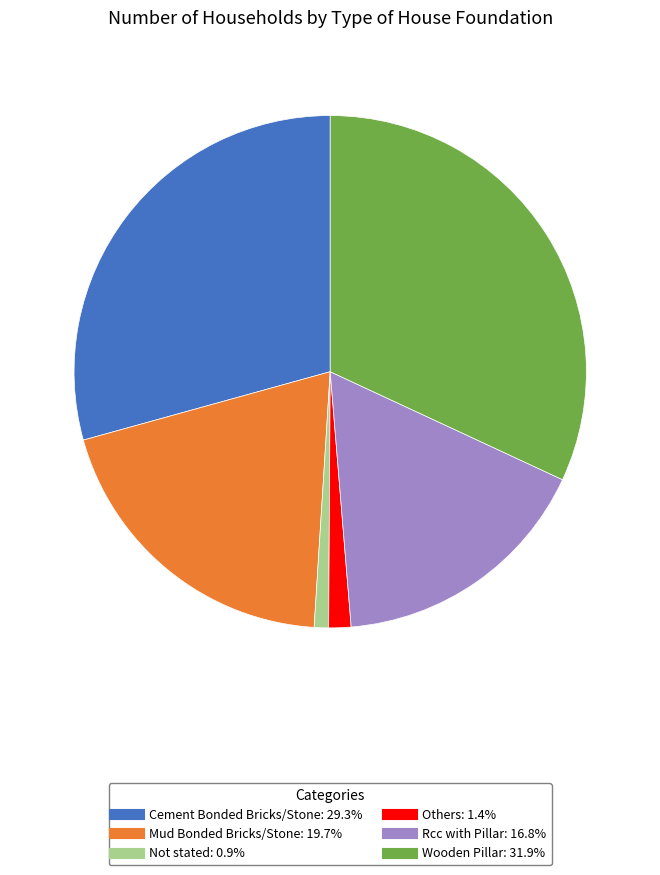

Do Not stated and Others together represent more than half of the pie?

No